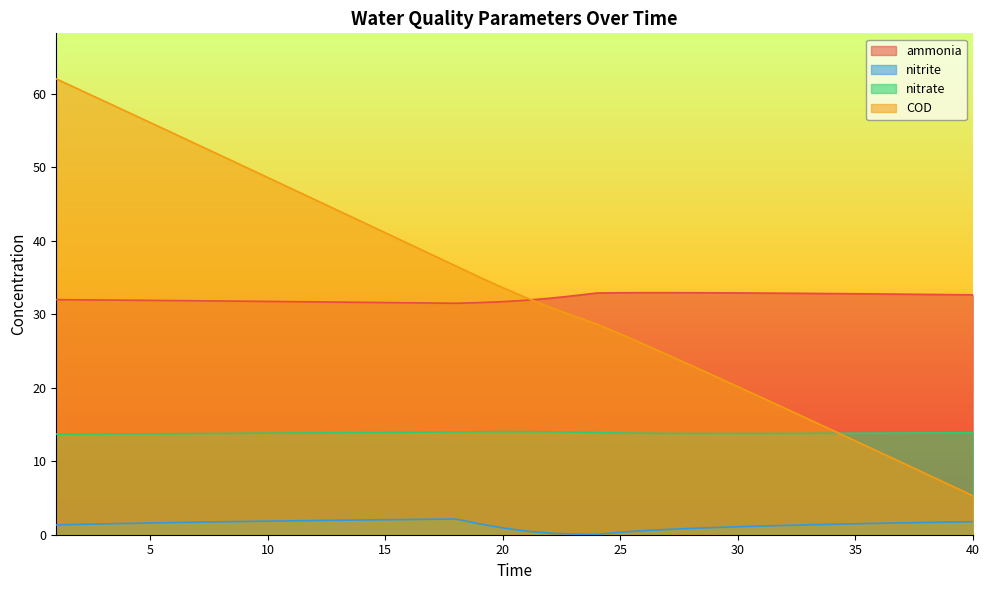

Does the chart have visible grid lines?

No